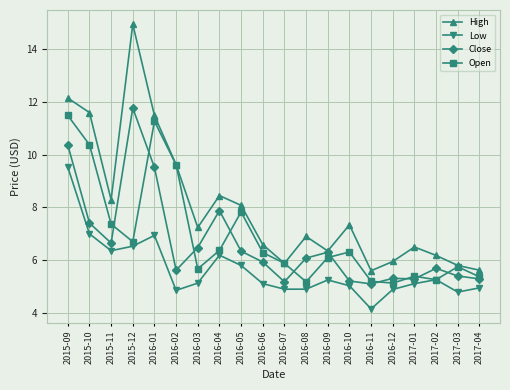

True or false: Low and Close intersect in this chart.

False